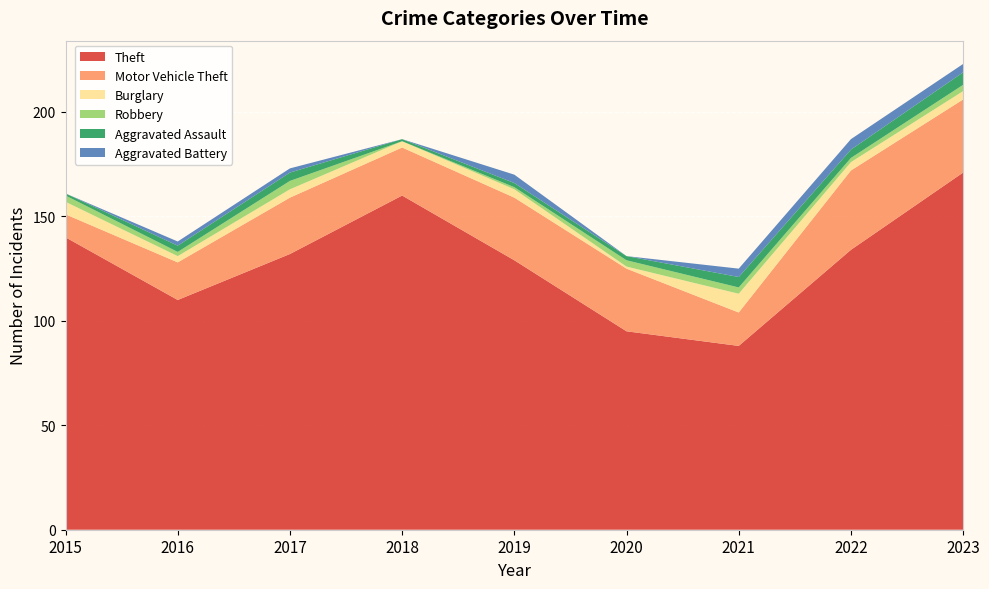

Reading right to left, what are all the values shown in this chart?

Theft: 2023=171	2022=134	2021=88	2020=95	2019=129	2018=160	2017=132	2016=110	2015=140
Motor Vehicle Theft: 2023=35	2022=38	2021=16	2020=30	2019=30	2018=23	2017=27	2016=18	2015=11
Burglary: 2023=4	2022=4	2021=9	2020=1	2019=4	2018=3	2017=4	2016=3	2015=6
Robbery: 2023=3	2022=2	2021=3	2020=3	2019=1	2018=0	2017=4	2016=2	2015=3
Aggravated Assault: 2023=6	2022=4	2021=5	2020=2	2019=2	2018=1	2017=4	2016=3	2015=1
Aggravated Battery: 2023=4	2022=5	2021=4	2020=0	2019=4	2018=0	2017=2	2016=2	2015=0